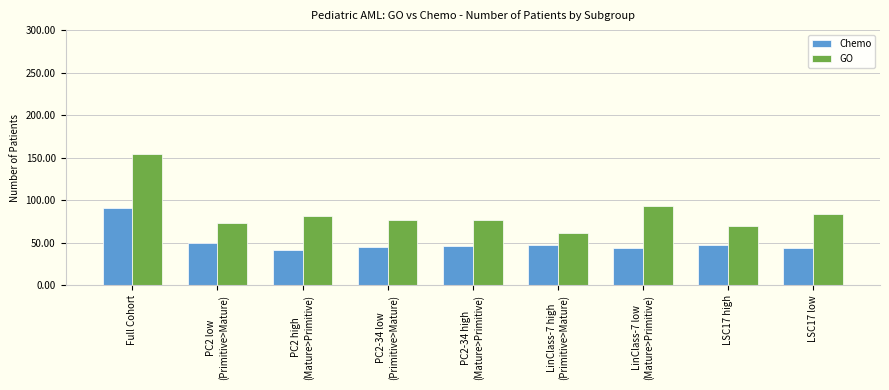

List the series in order of their overall mean, highest first.

GO, Chemo